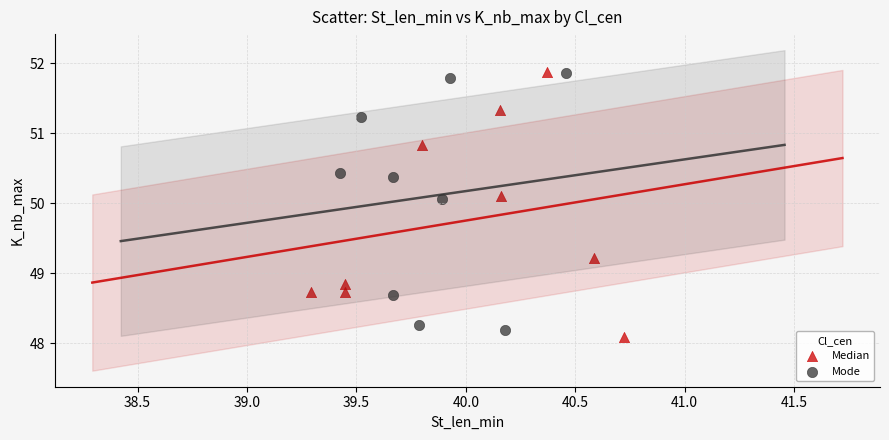

Which series has the widest spread of Y values?

Median